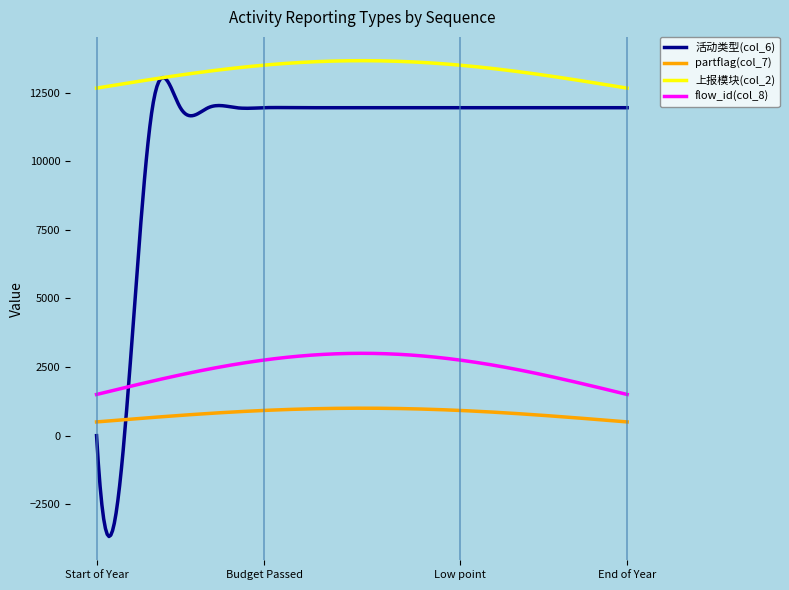

What is the minimum value shown in the chart?

-3675.8